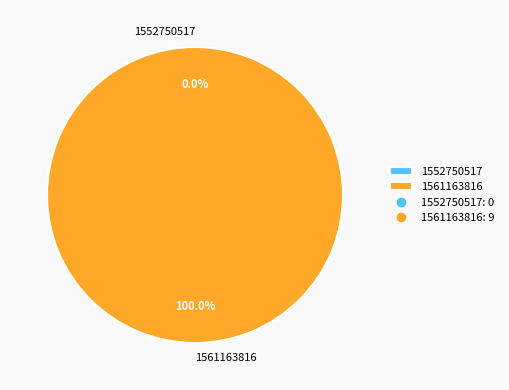

True or false: 1561163816 accounts for 100% of the total.

True